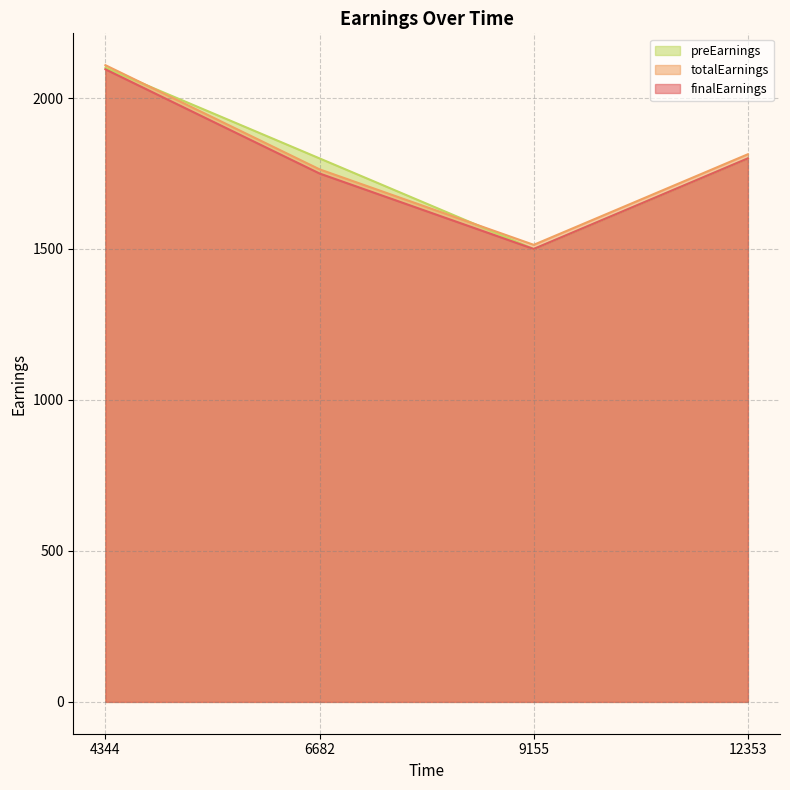

What is the value of the totalEarnings point at the 3rd from the left?

1513.8